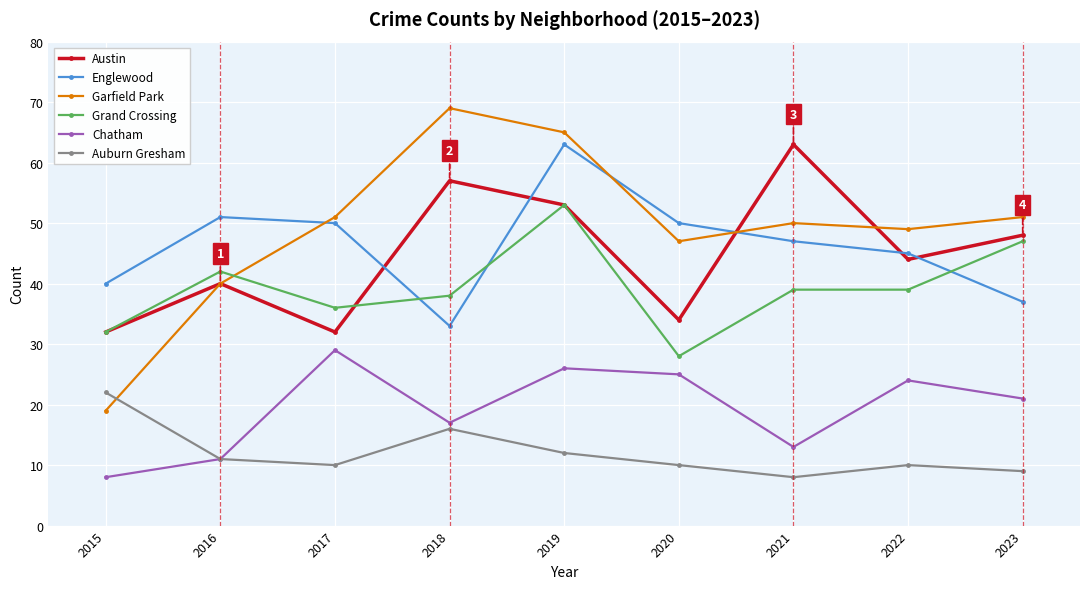

Is it true that Englewood equals 63 at 2019?

True